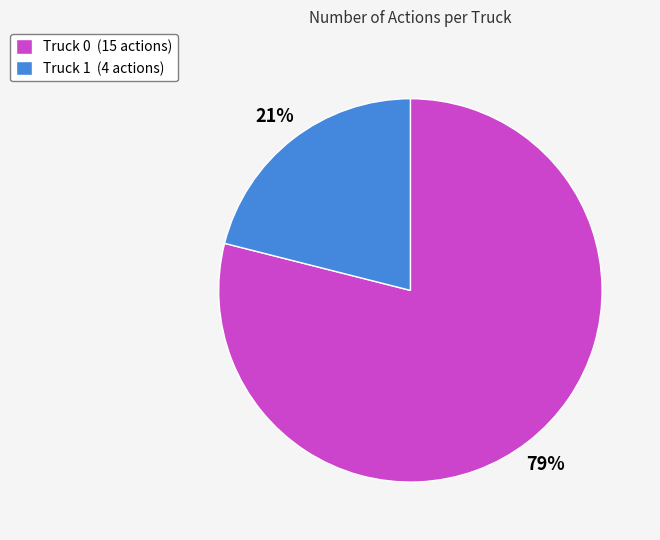

Combined, do Truck 0 (15 actions) and Truck 1 (4 actions) account for over 50%?

Yes